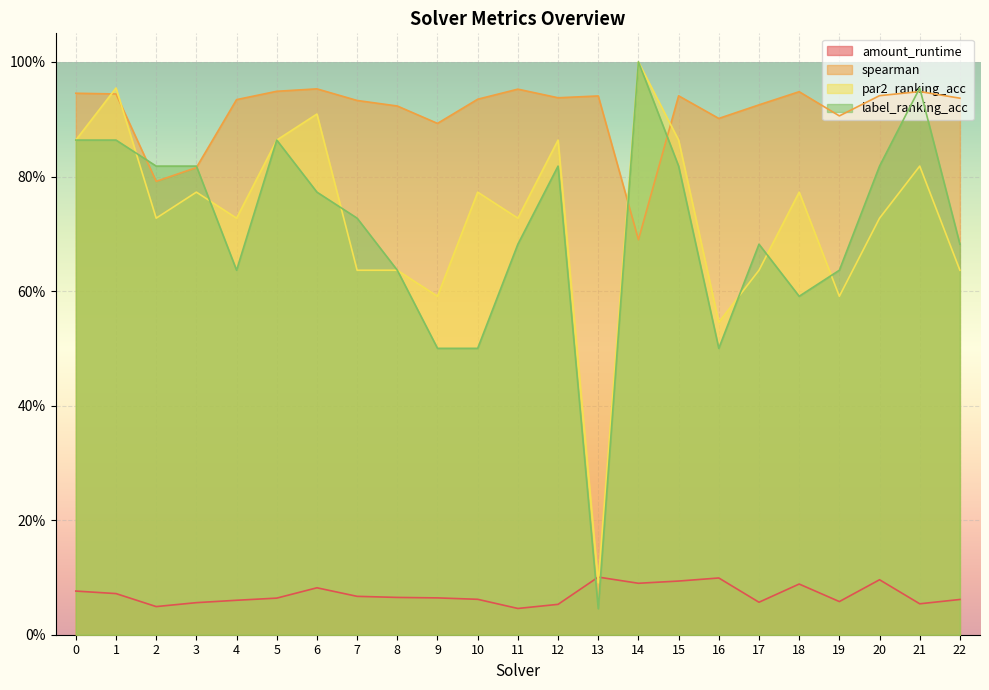

List the labels in order of par2_ranking_acc value, smallest first.

13, 16, 9, 19, 7, 8, 17, 22, 2, 4, 11, 20, 3, 10, 18, 21, 0, 5, 12, 15, 6, 1, 14